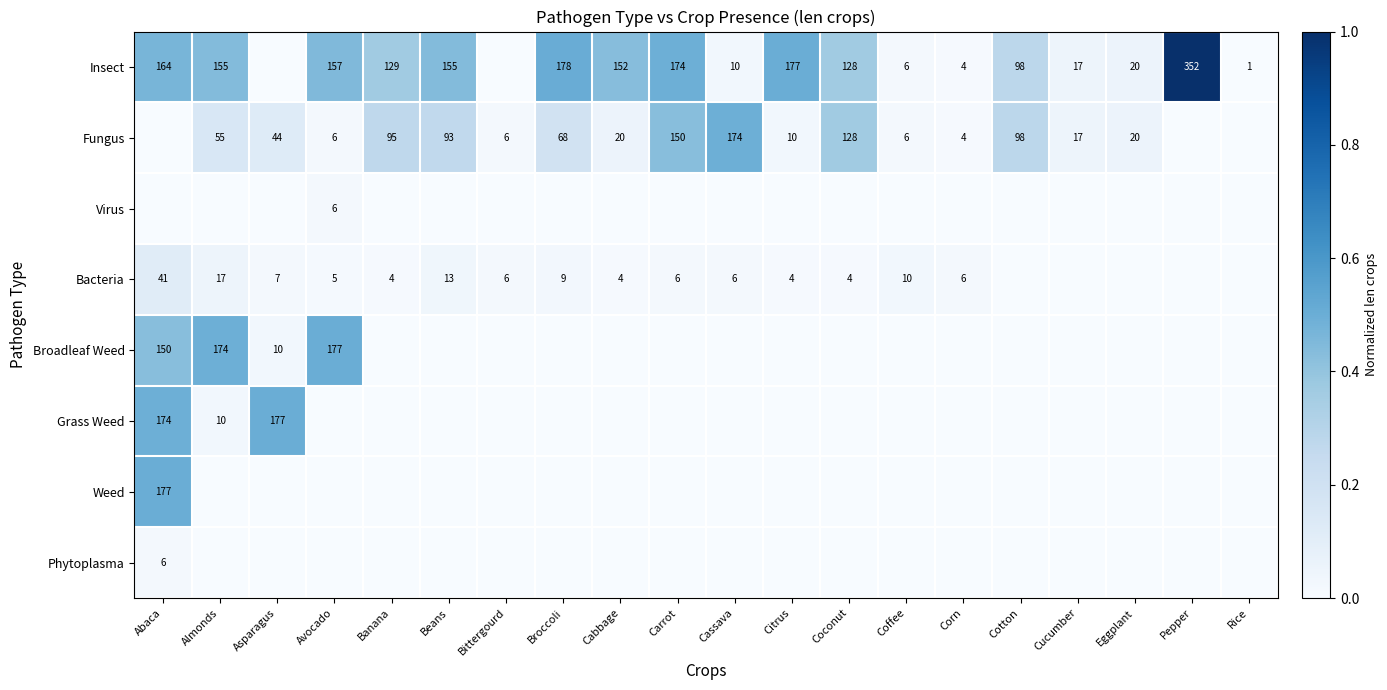

The value of Virus at Avocado is 6. True or false?

True